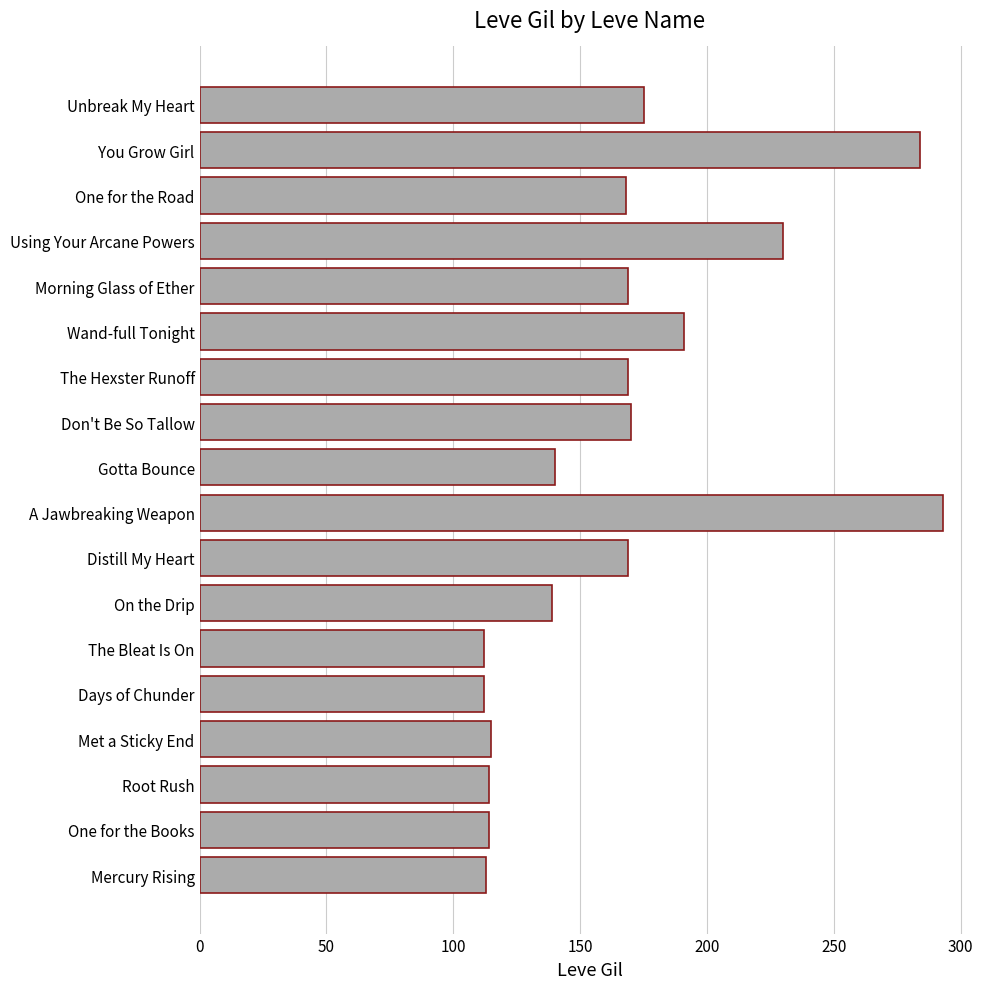

What is the change in value from Root Rush to Don't Be So Tallow?

+56